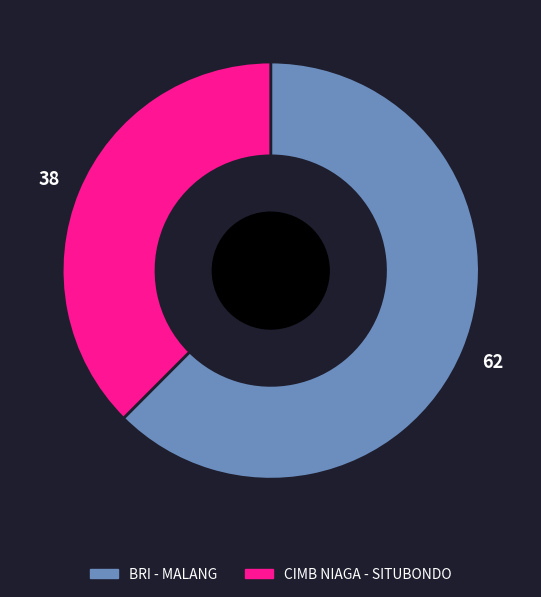

Is there any slice that represents more than half of the pie?

Yes